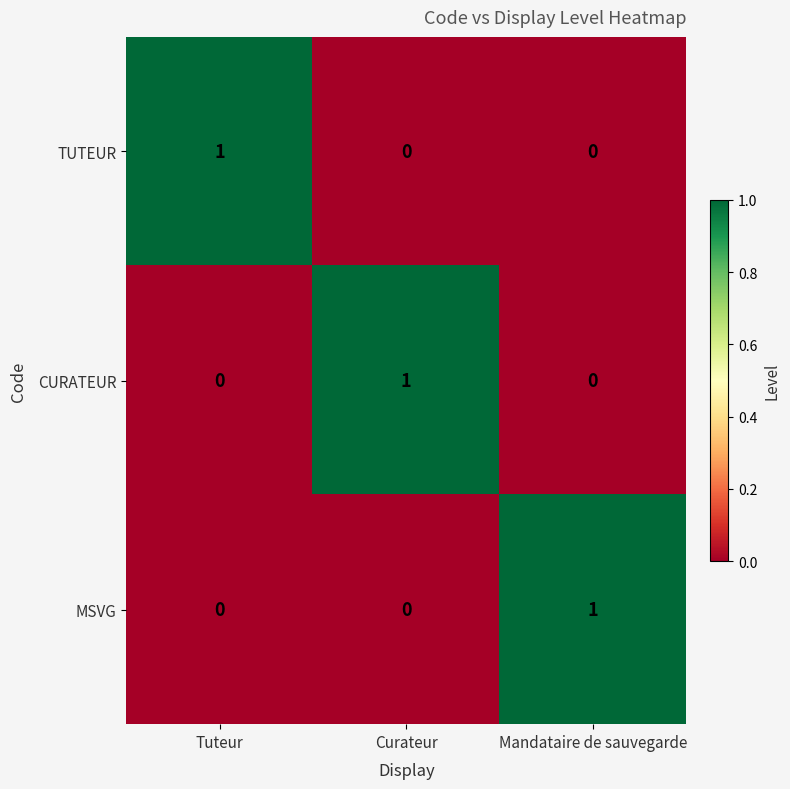

The MSVG series shows 1 at Mandataire de sauvegarde. True or false?

True